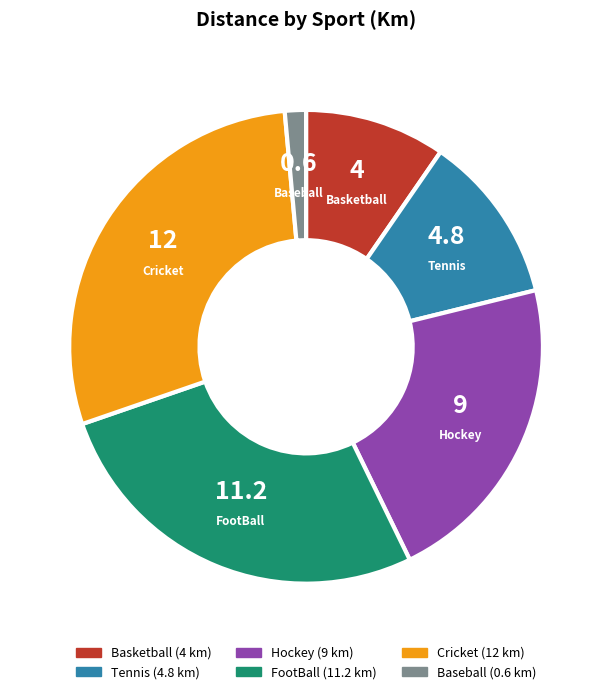

Does Baseball account for over 50% of the chart?

No